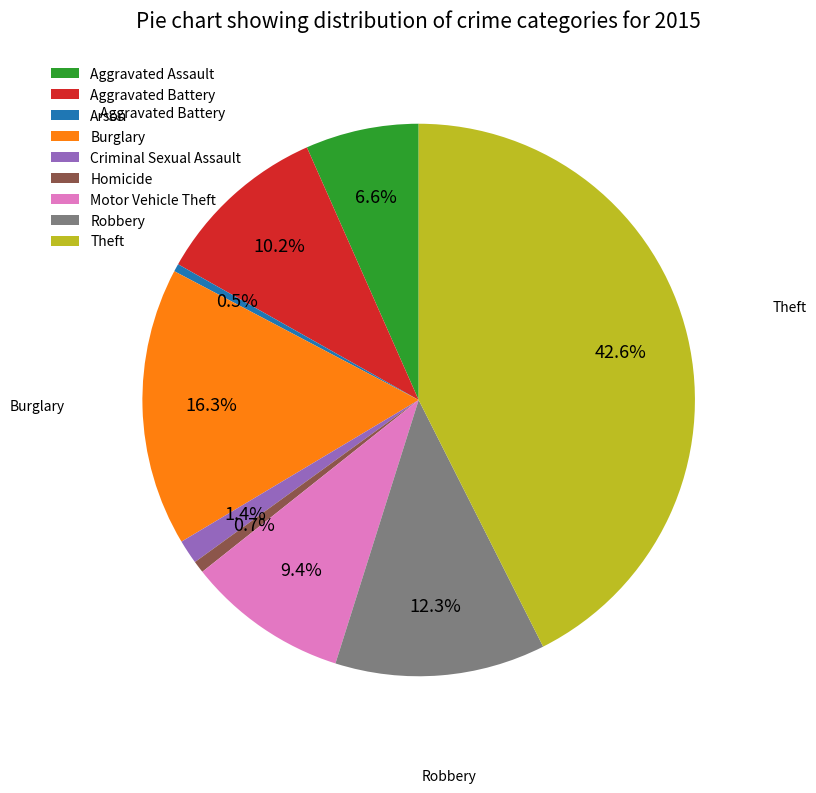

Is there any slice that represents more than half of the pie?

No